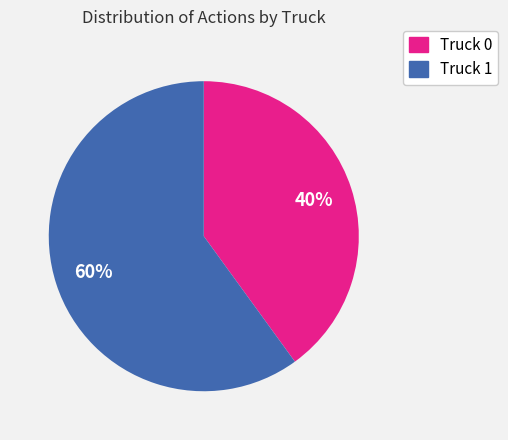

Is the sum of Truck 0 and Truck 1 greater than half?

Yes